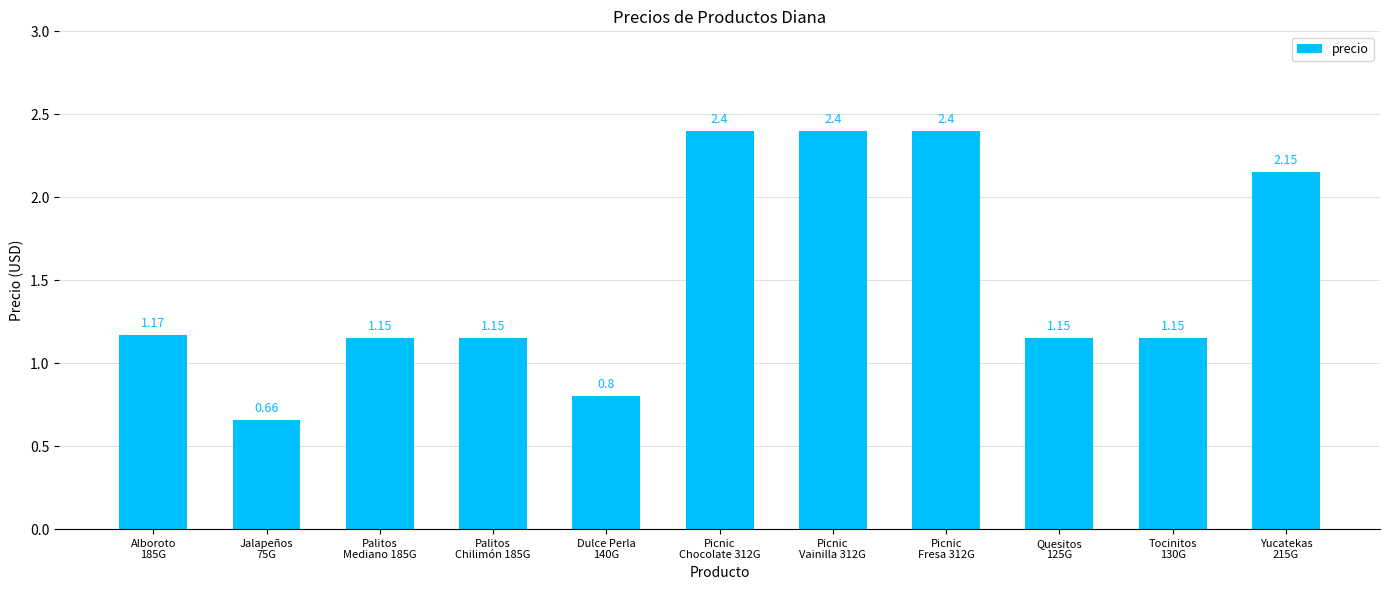

What is the difference between the second highest and second lowest values?

1.6